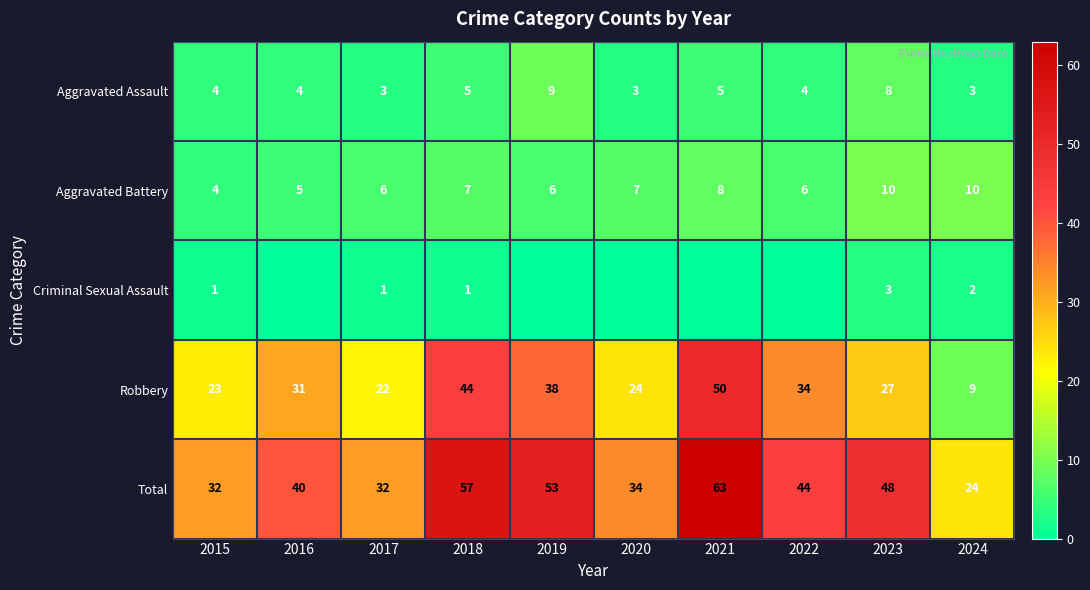

Which label corresponds to the smallest value in the chart?

2016